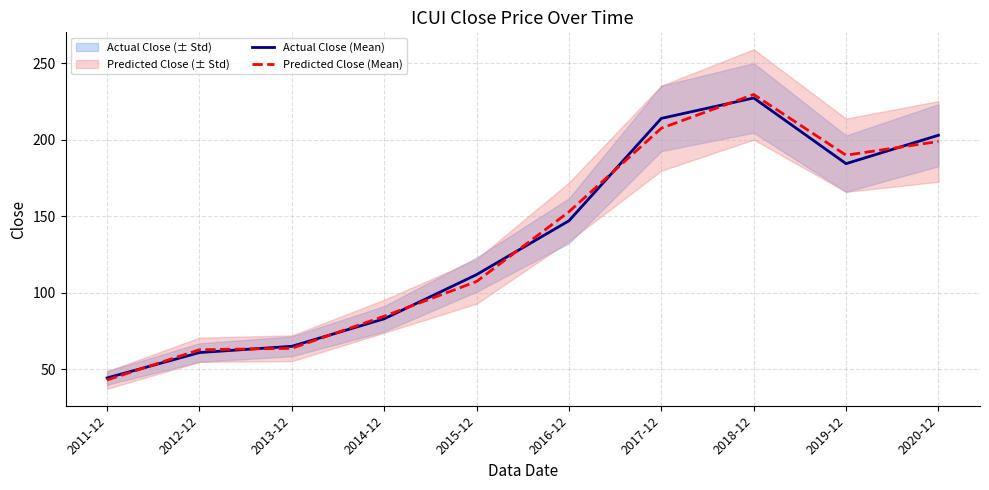

At which category does Predicted Close (Mean) reach its first local peak?

2018-12